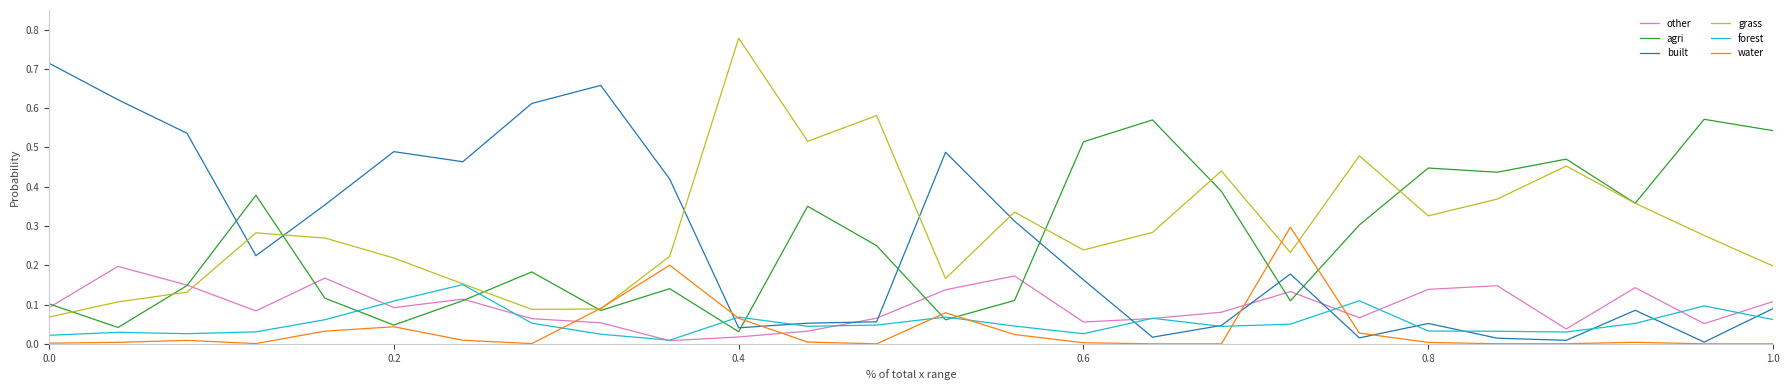

List the series in order of their peak value, highest first.

grass, built, agri, water, other, forest